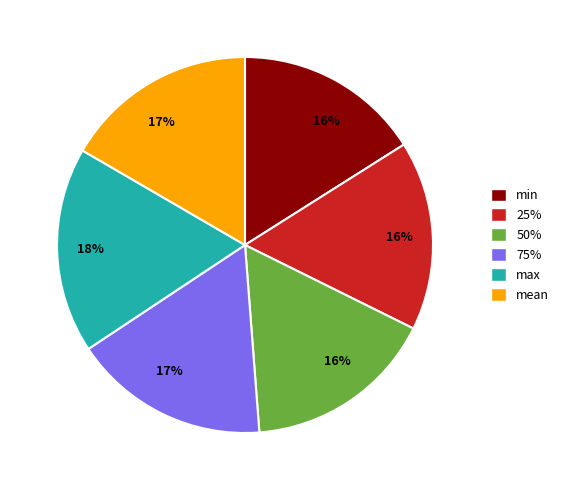

Does any single category account for the majority?

No